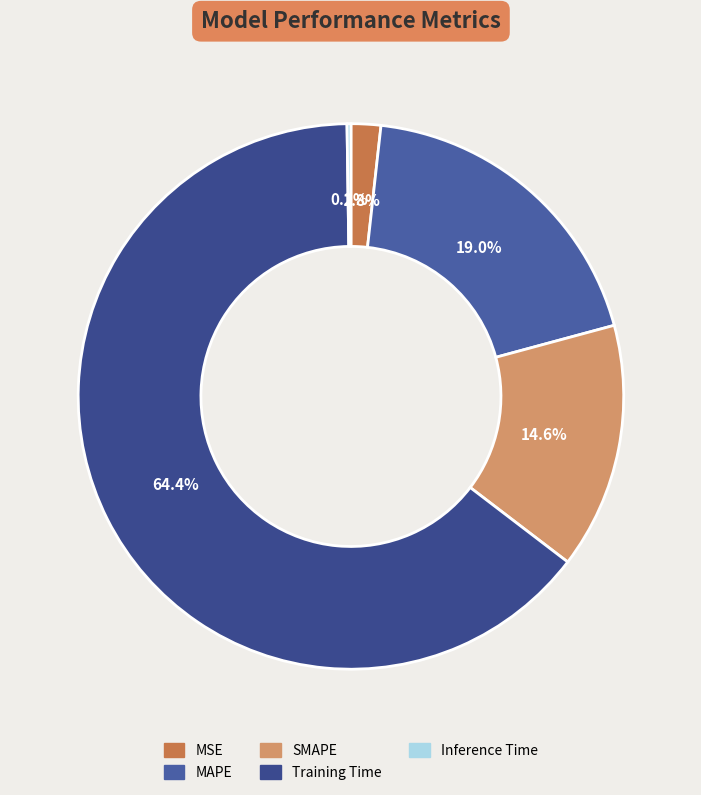

What is the smallest slice in the pie chart?

Inference Time